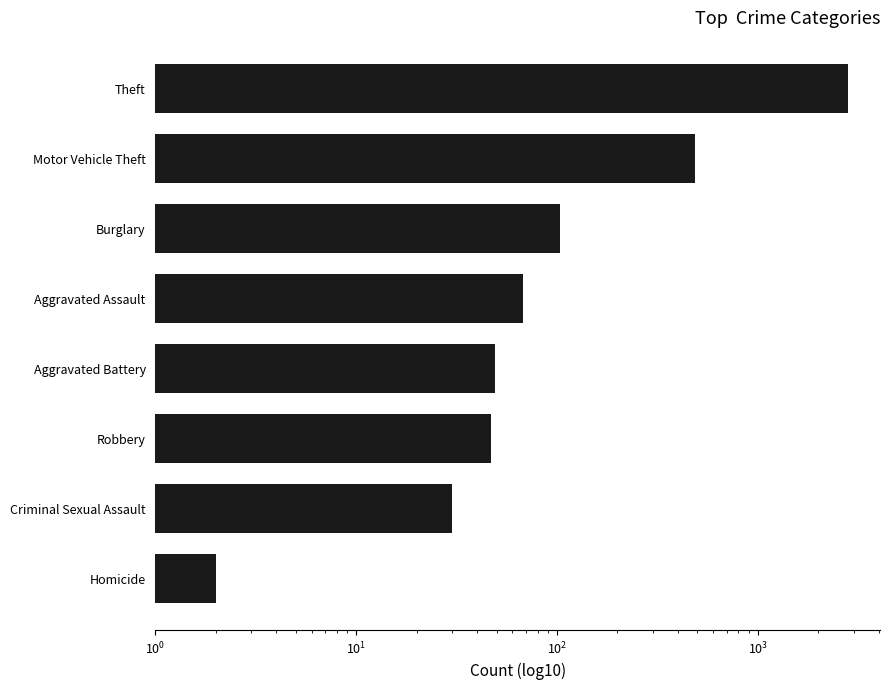

Is it true that the value at Motor Vehicle Theft is 818?

False